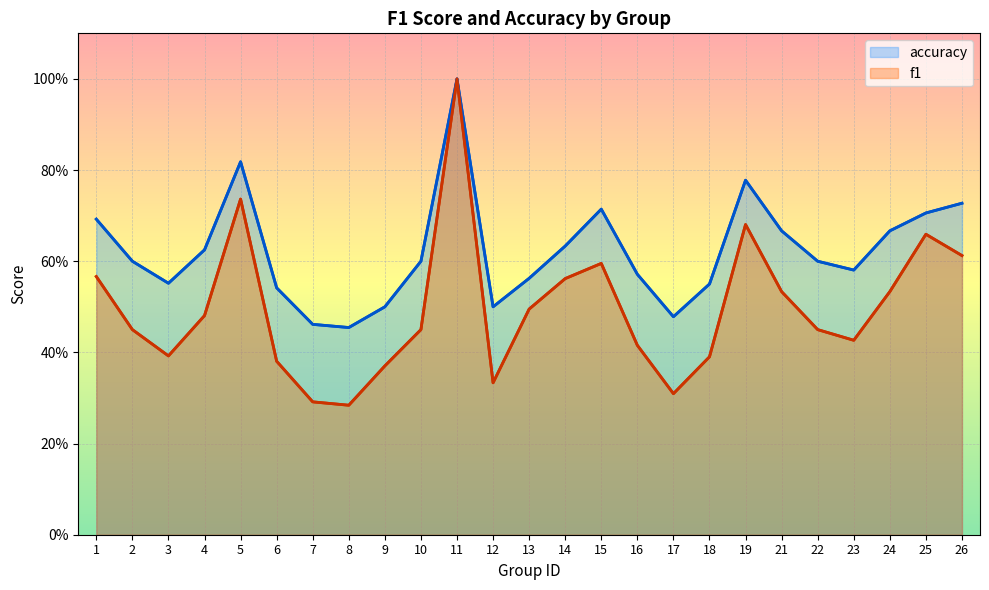

How many interior local valleys does the f1 series have?

5